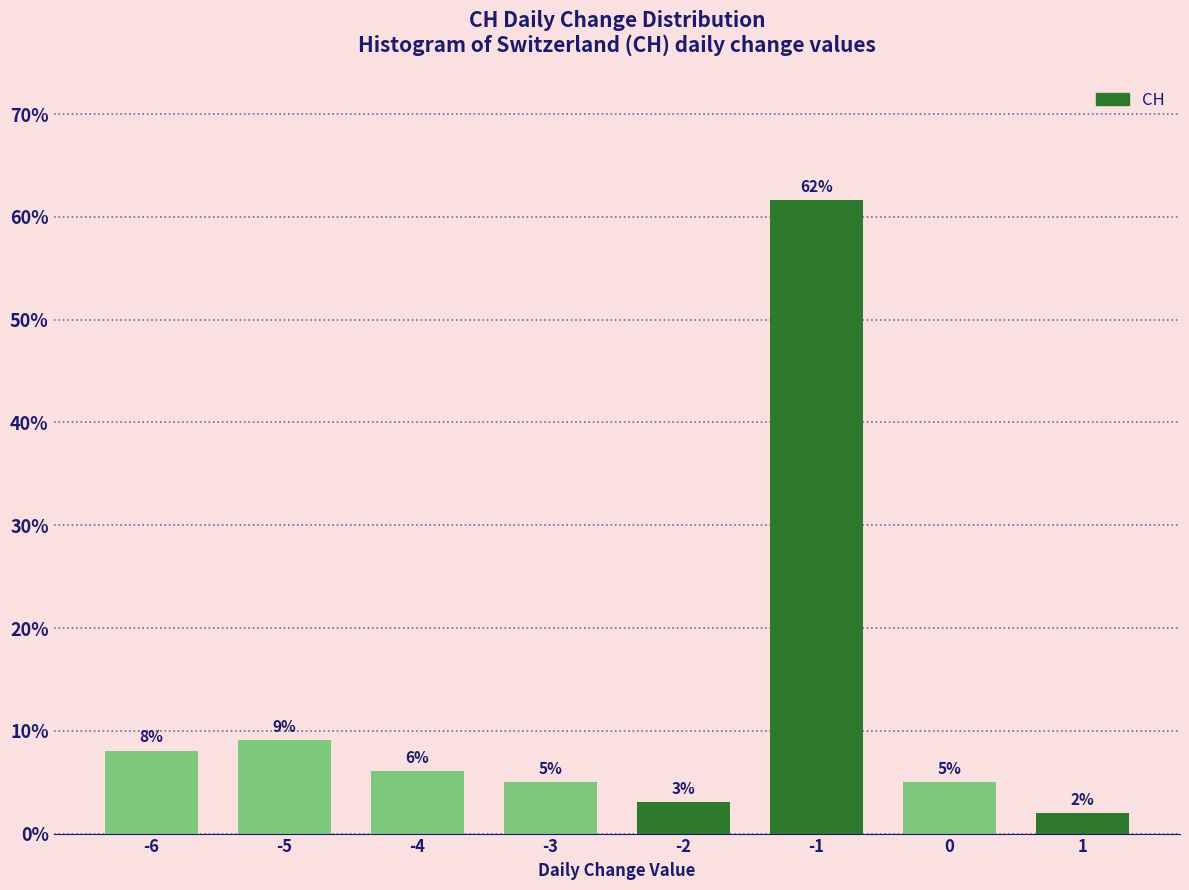

True or false: the data shows 27.8 at -1.

False